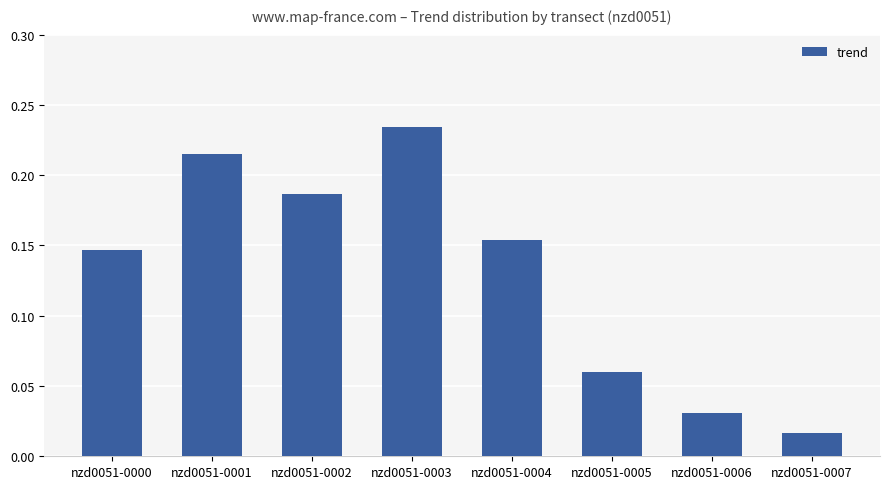

What is the sum of the values at nzd0051-0000 and nzd0051-0001?

0.4